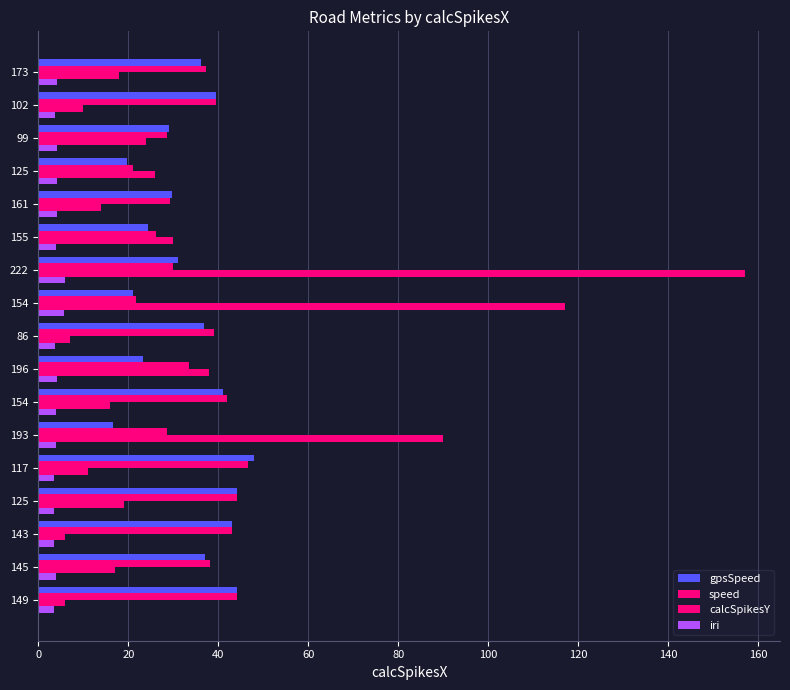

What is the average value of the speed series?

34.8